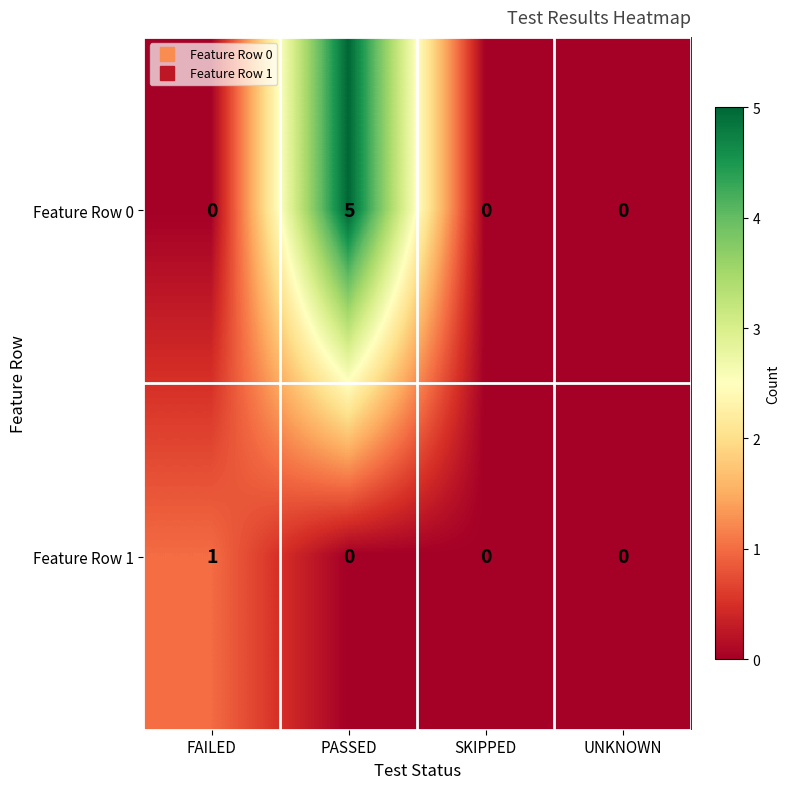

The value of Feature Row 1 at PASSED is 0. True or false?

True